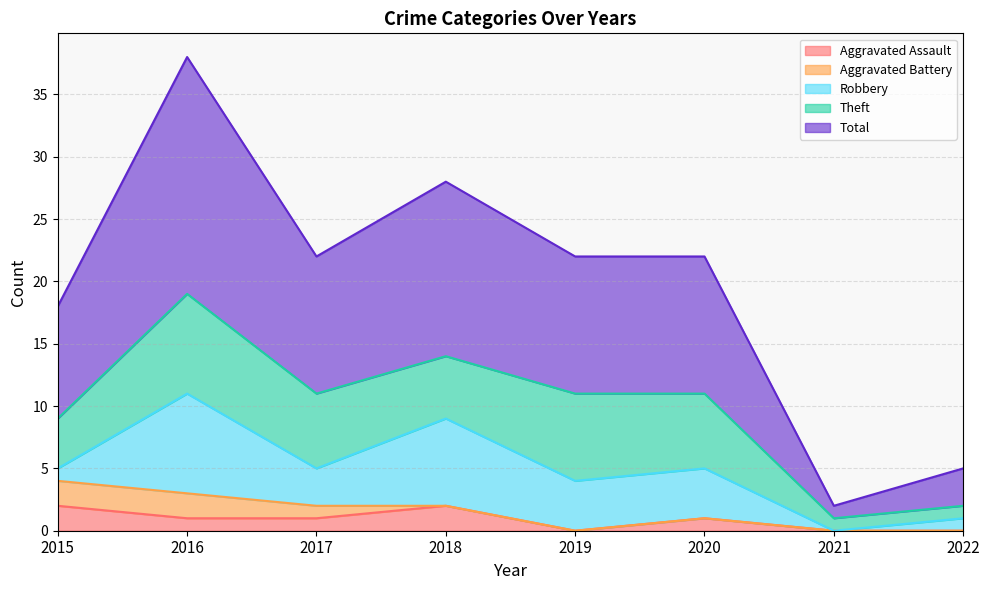

True or false: Aggravated Battery has more than 0 interior local peaks.

False